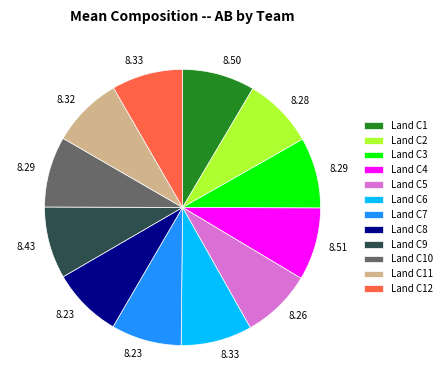

Is there any slice that represents more than half of the pie?

No